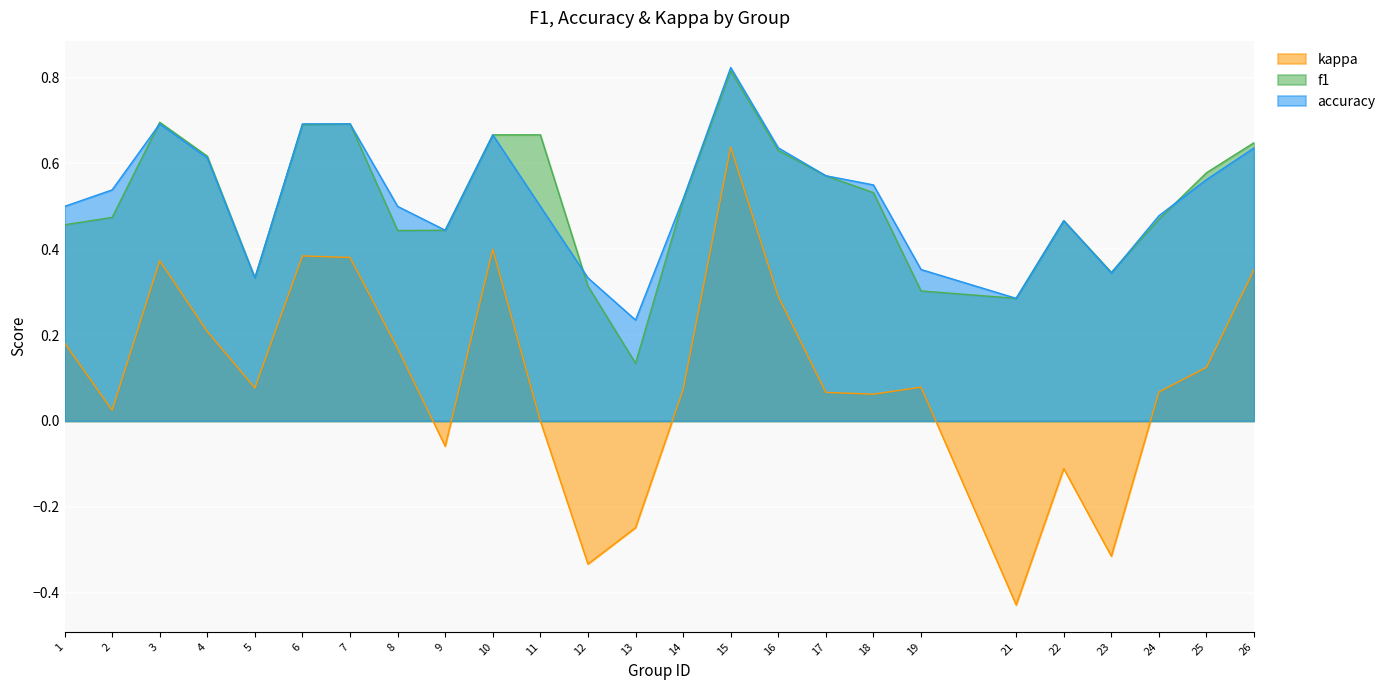

True or false: f1 and accuracy cross at least once.

True